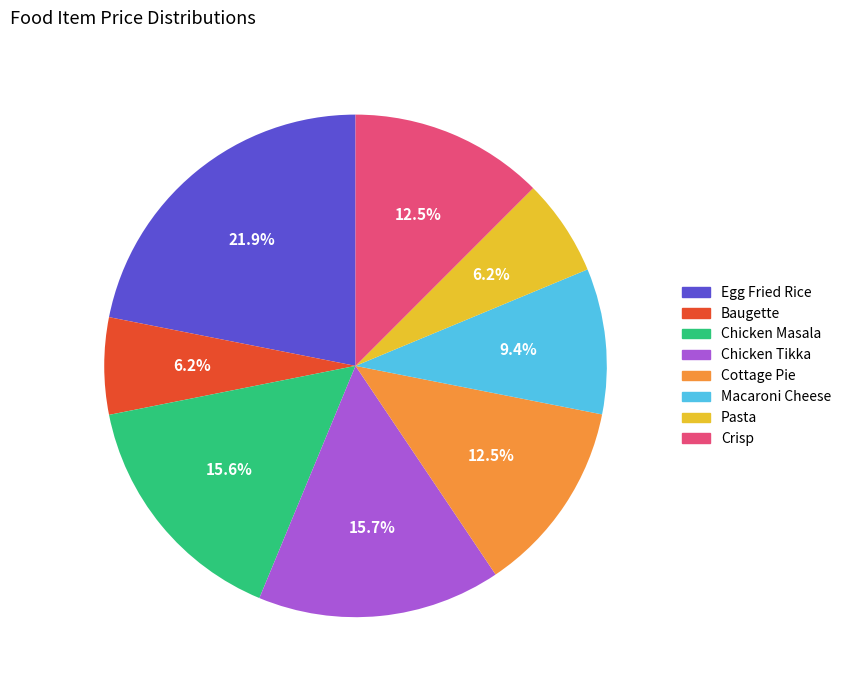

Which category has the biggest portion of the pie?

Egg Fried Rice